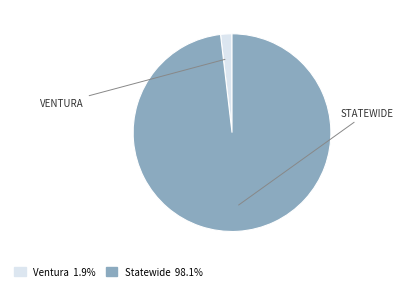

Count the number of slices in the pie.

2